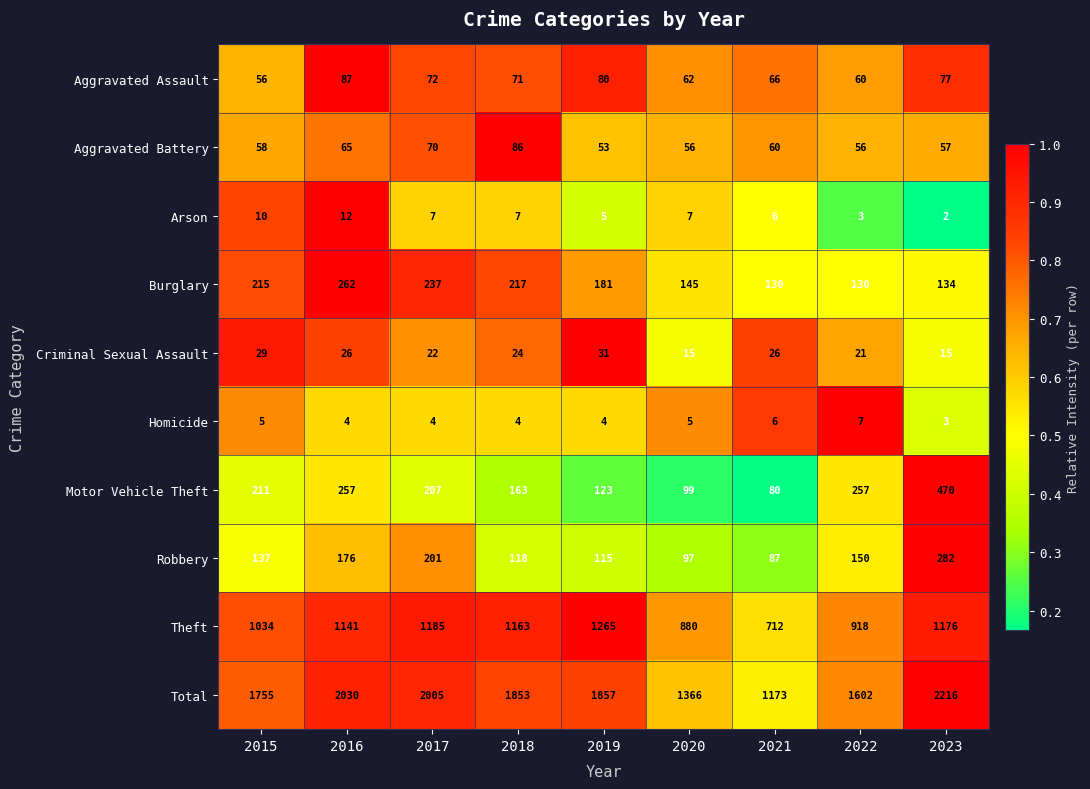

What is the difference between the second highest and minimum values in the Total series?

857